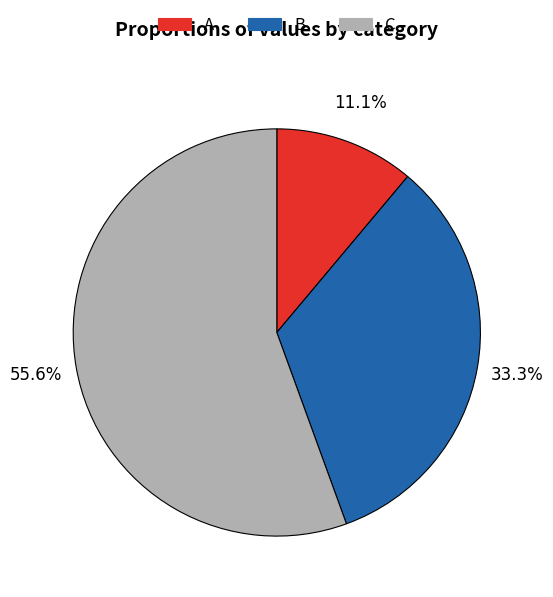

To the nearest percent, what is the difference between the largest and smallest slice percentages?

44%